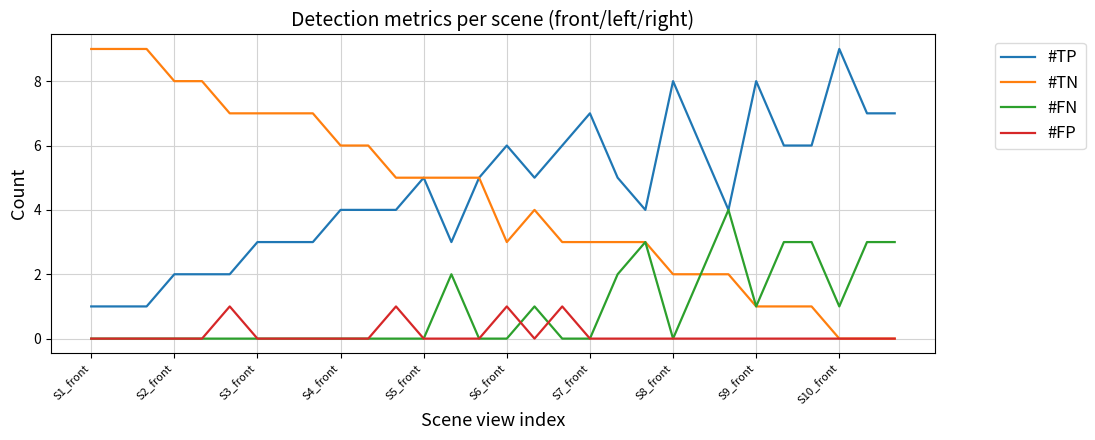

True or false: #FP and #TP cross at least once.

False